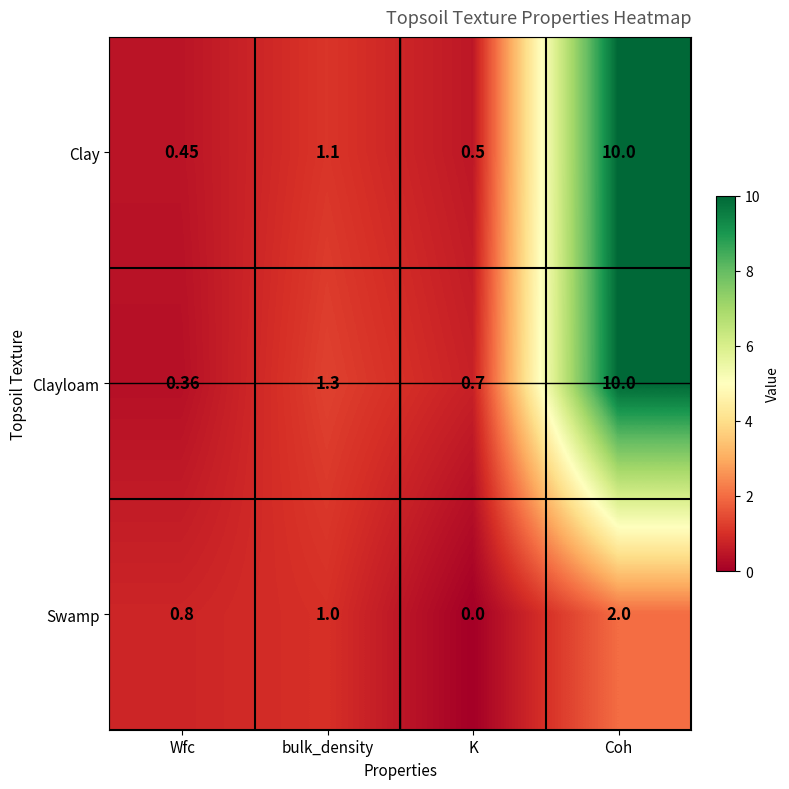

Which series has the largest total across all categories?

Clayloam